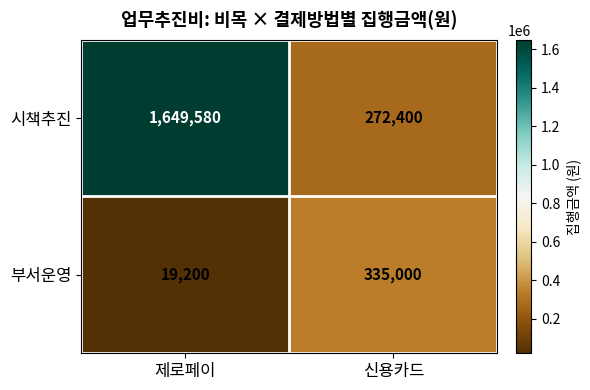

What is the greatest value displayed?

1649580